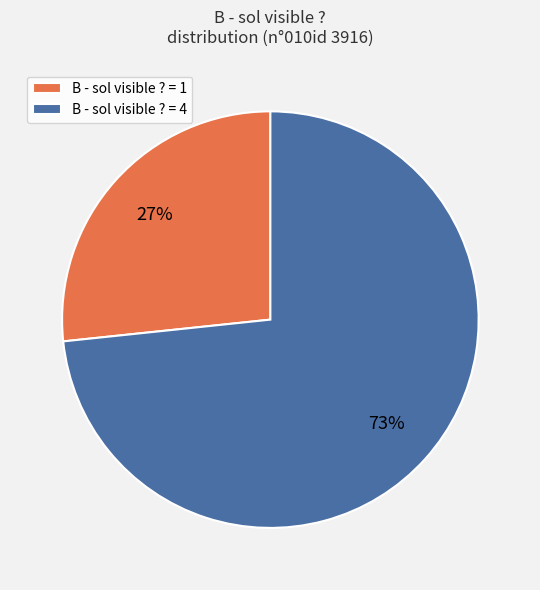

What percentage is the B - sol visible ? = 4 slice, to the nearest percent?

73%